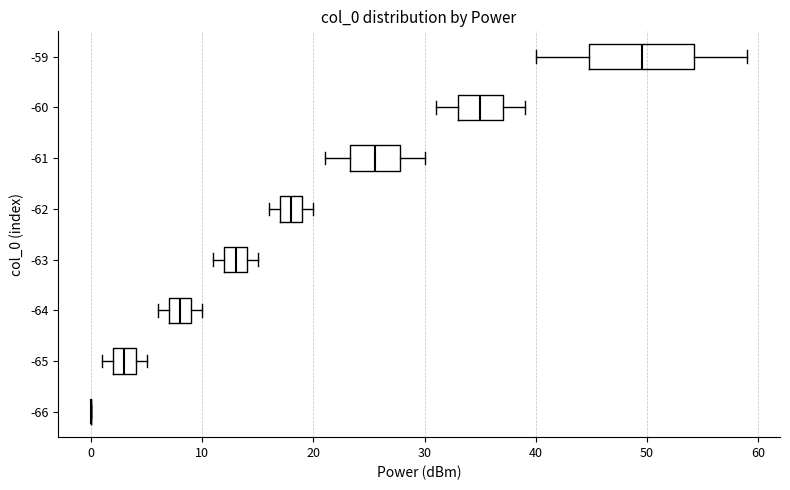

Where does the median line of the box at y = -65 sit on the x-axis? The values are not printed on the chart, so give them approximately, as read against the axis.

3